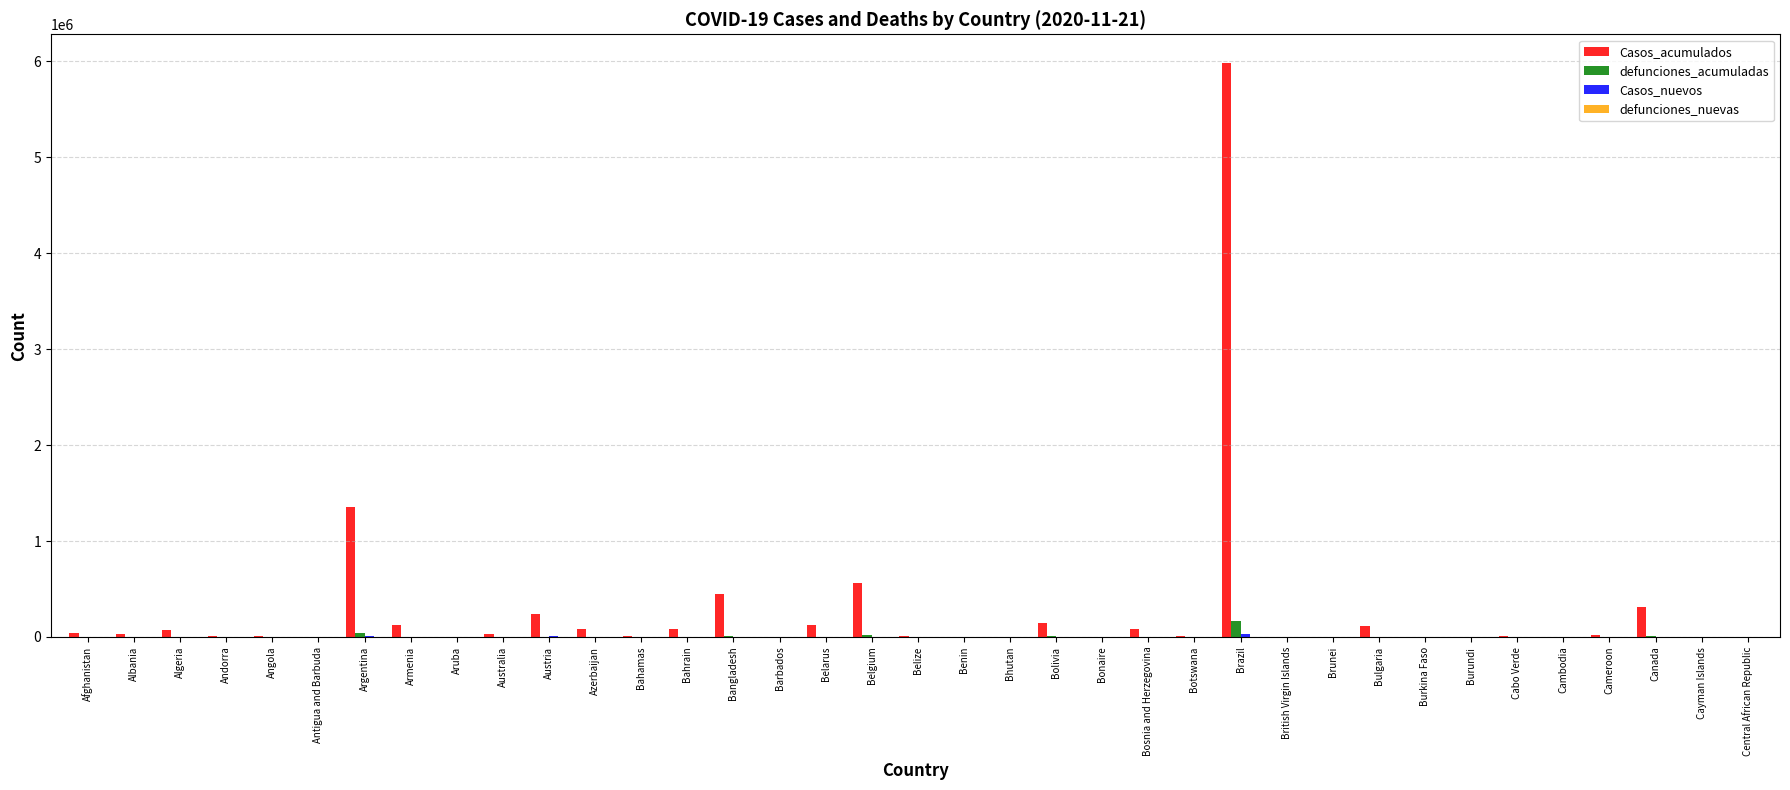

Are the bars grouped side by side (vs. stacked)?

Yes